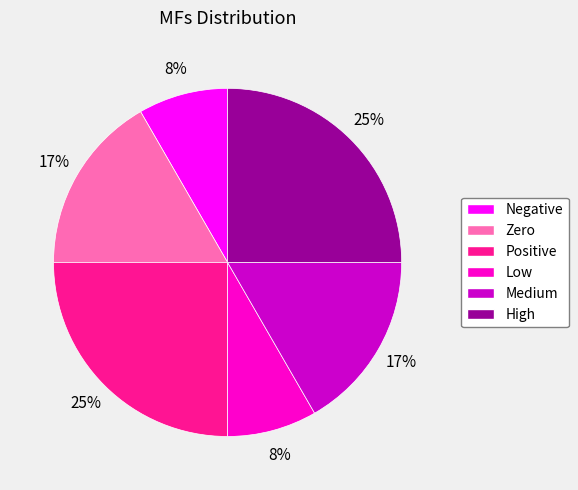

To the nearest percent, what is the average slice percentage?

17%